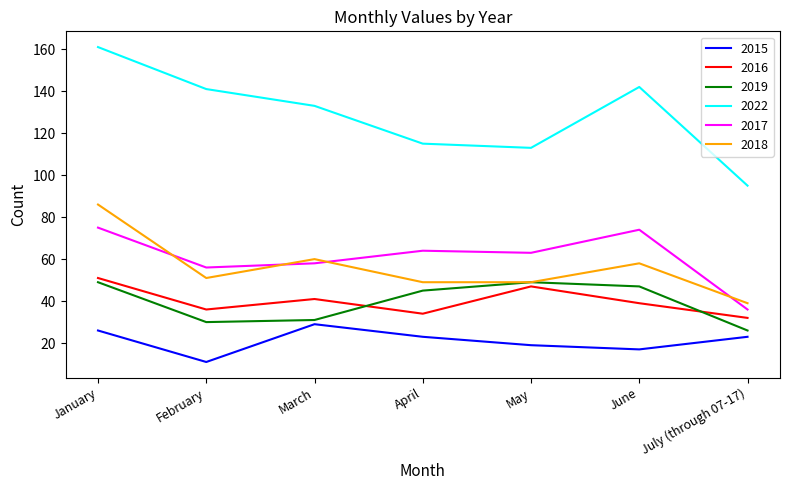

What value does the 2018 series have at May, to the nearest 10?

50